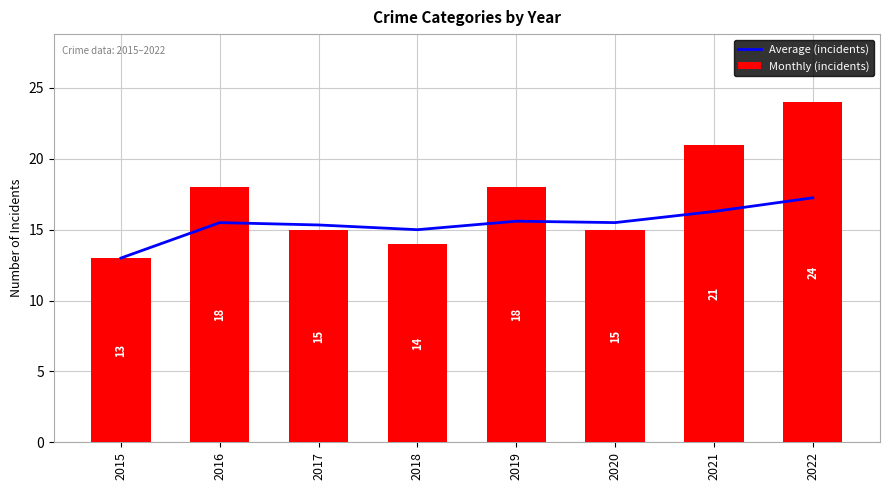

Is the value of Average (incidents) at 2017 greater than the value of Monthly (incidents) at 2022?

No